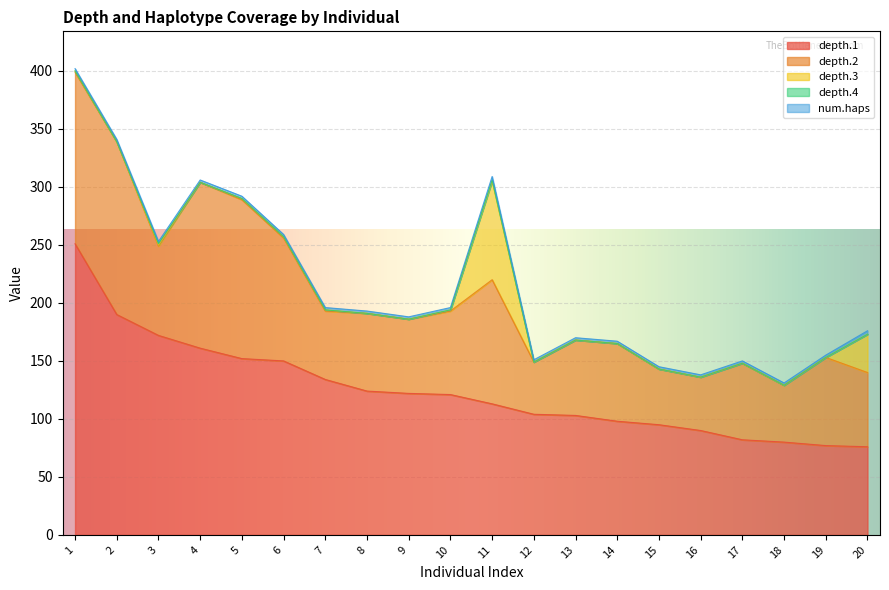

In depth.4, how many points are higher than both neighbors (excluding endpoints)?

2